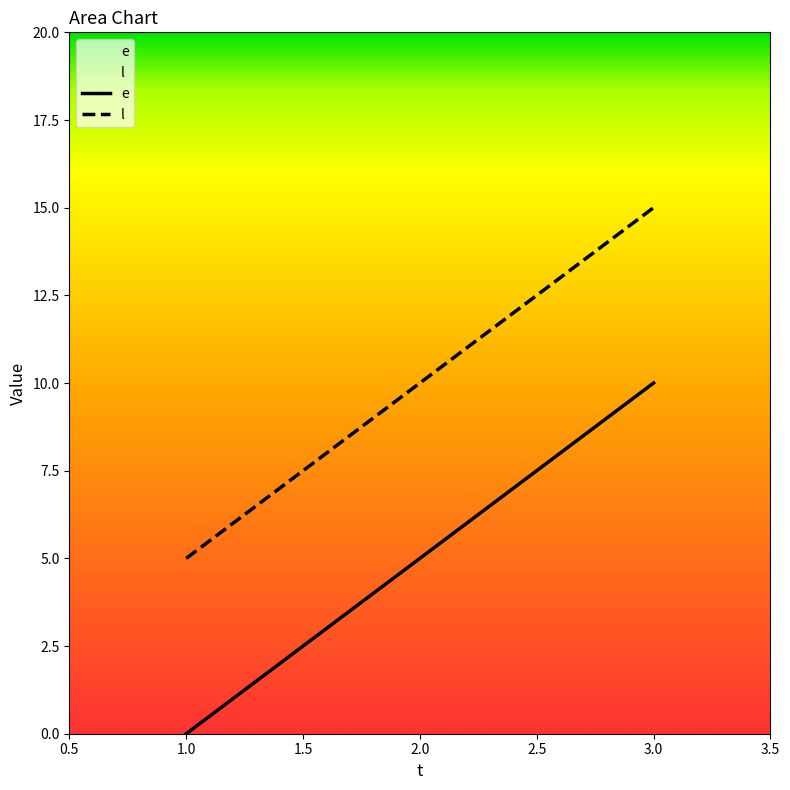

The value of l at 3.0 is 15. True or false?

True